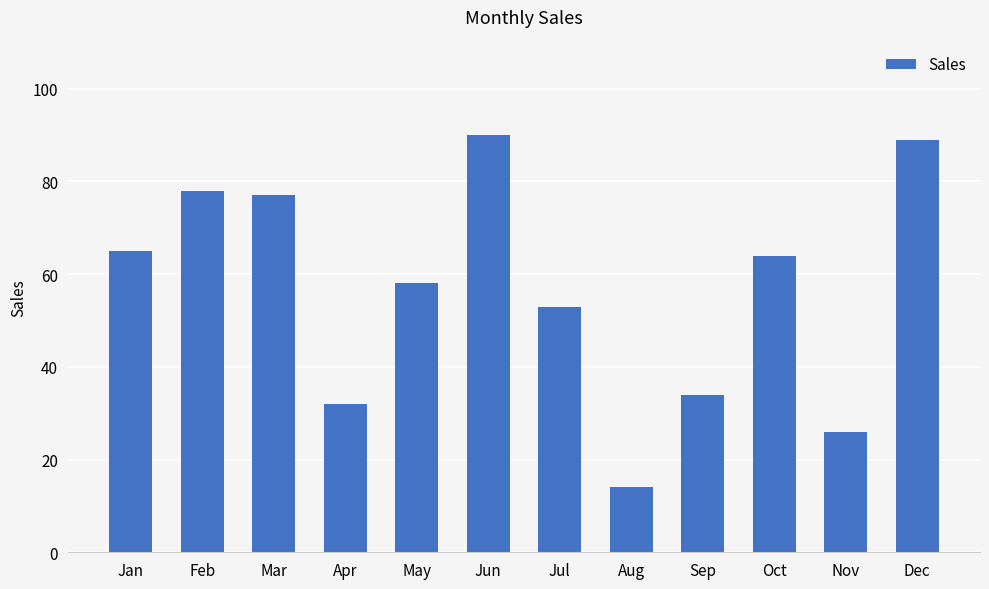

At which category does the chart reach its peak across all series?

Jun